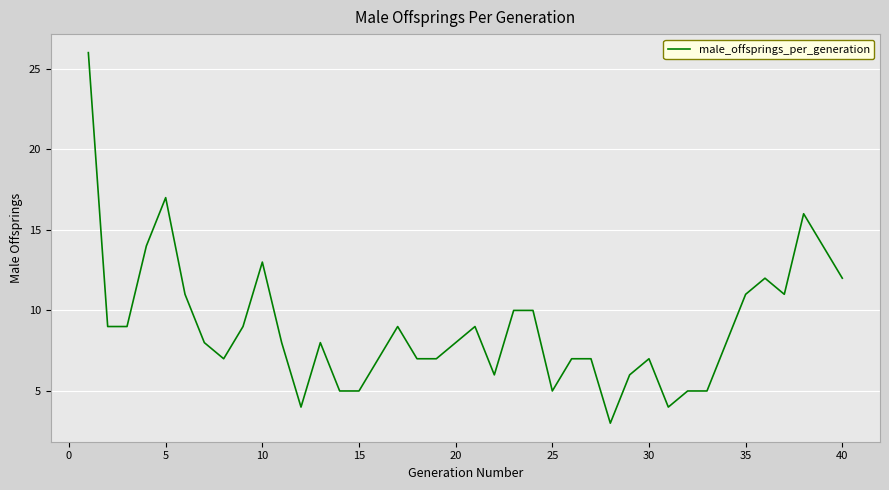

Does the chart display data point markers on the line(s)?

No